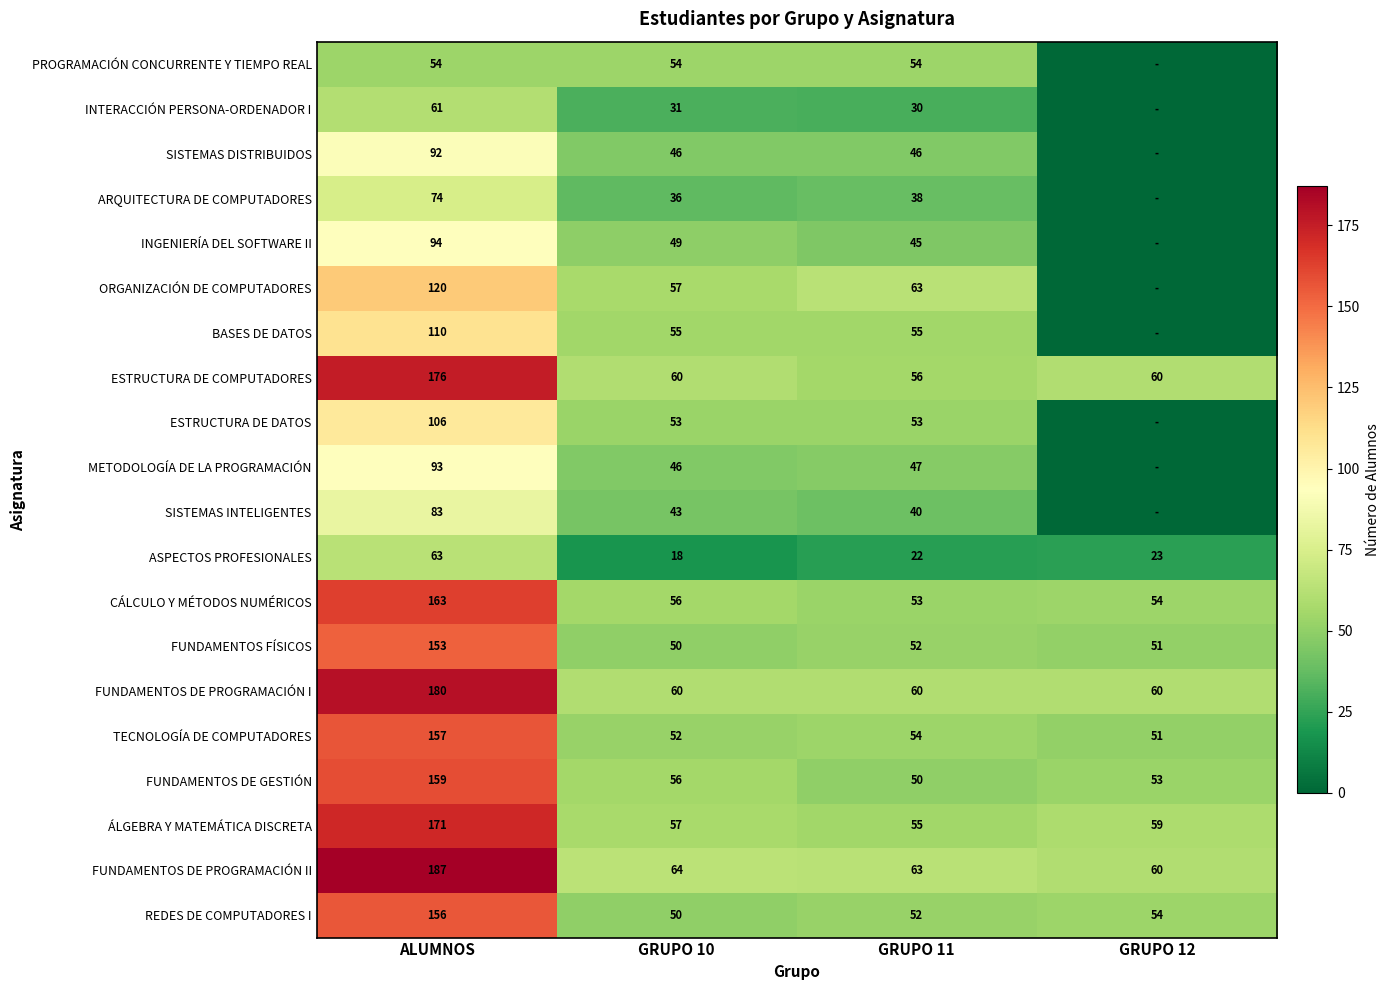

At which category does the chart reach its peak across all series?

ALUMNOS